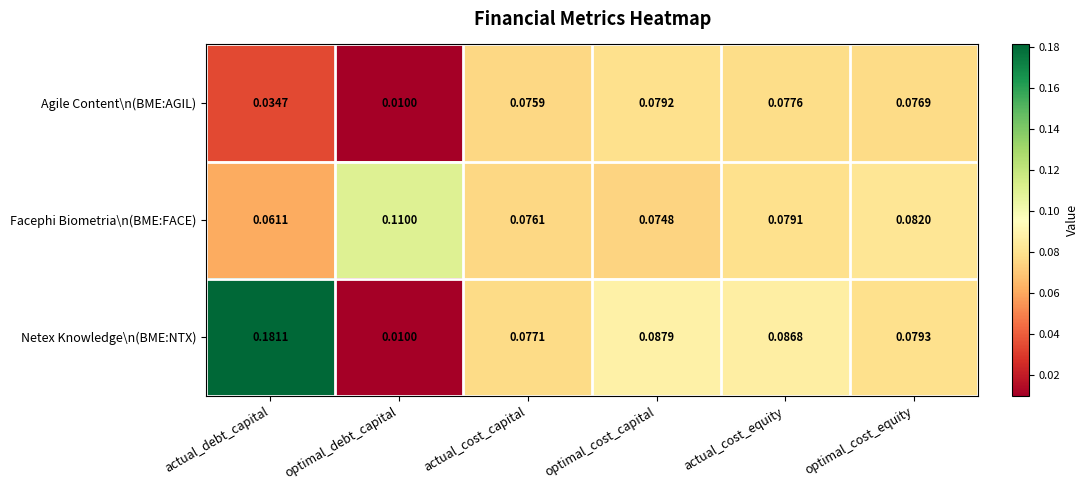

List the series in order of their overall mean, highest first.

Netex Knowledge\n(BME:NTX), Facephi Biometria\n(BME:FACE), Agile Content\n(BME:AGIL)